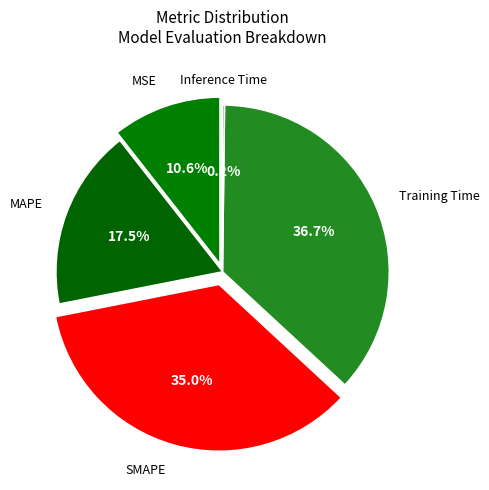

True or false: Inference Time accounts for 10% of the total.

False